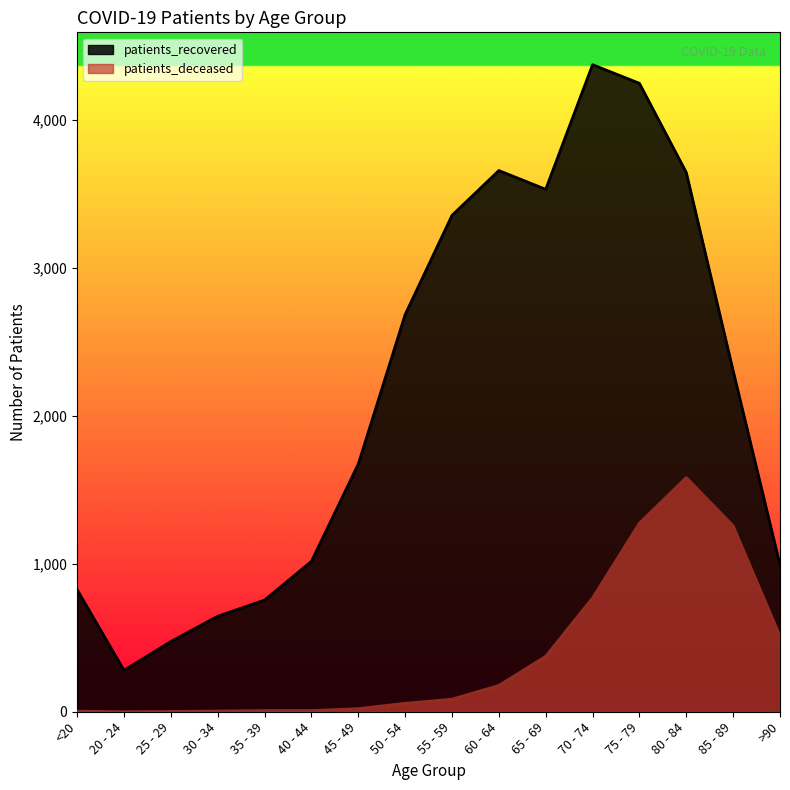

How many lines are shown in the chart?

2